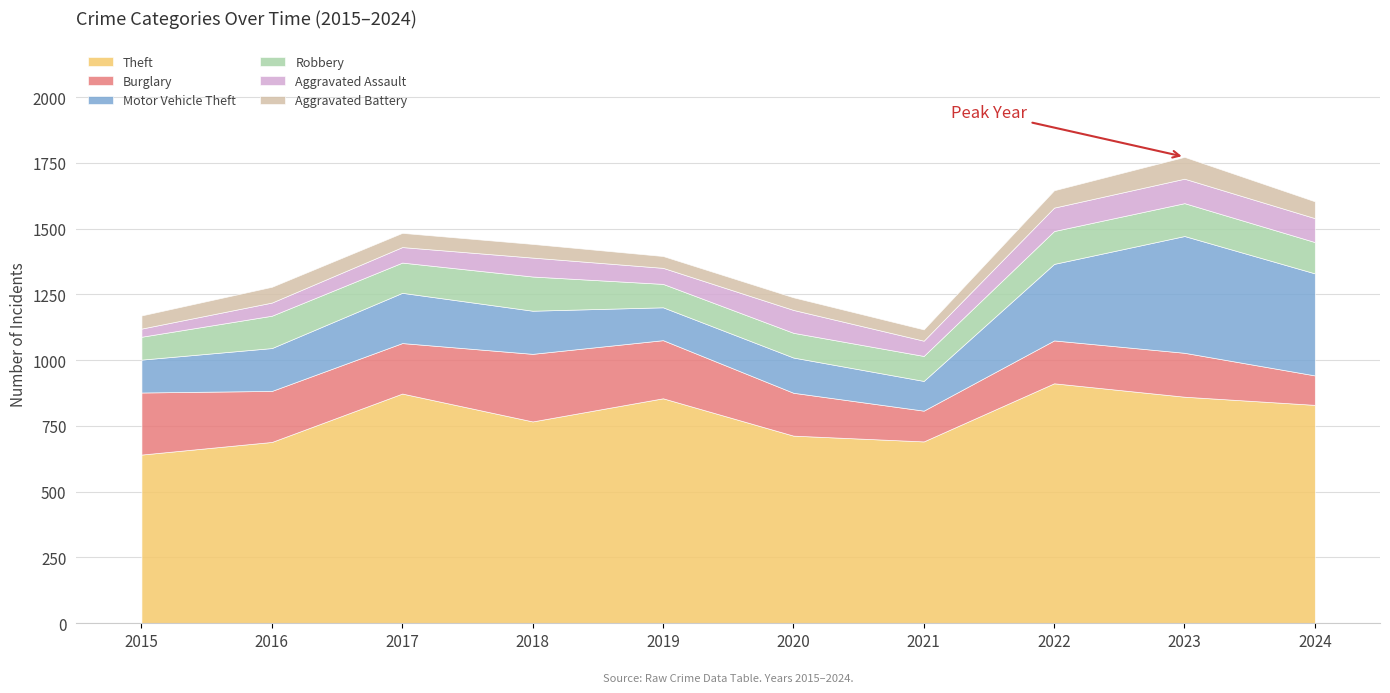

Which label corresponds to the smallest value in the chart?

2015